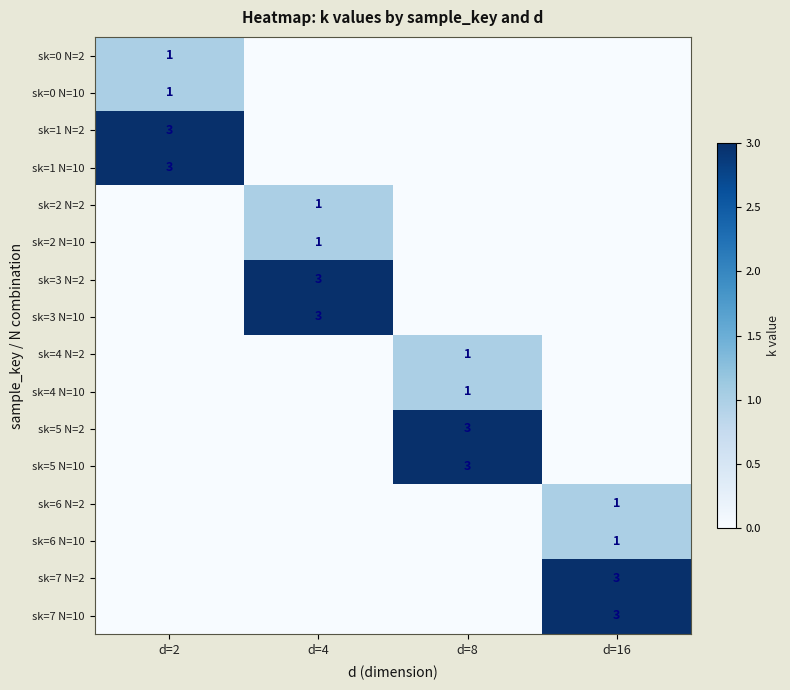

What is the total value across all series at d=4?

8